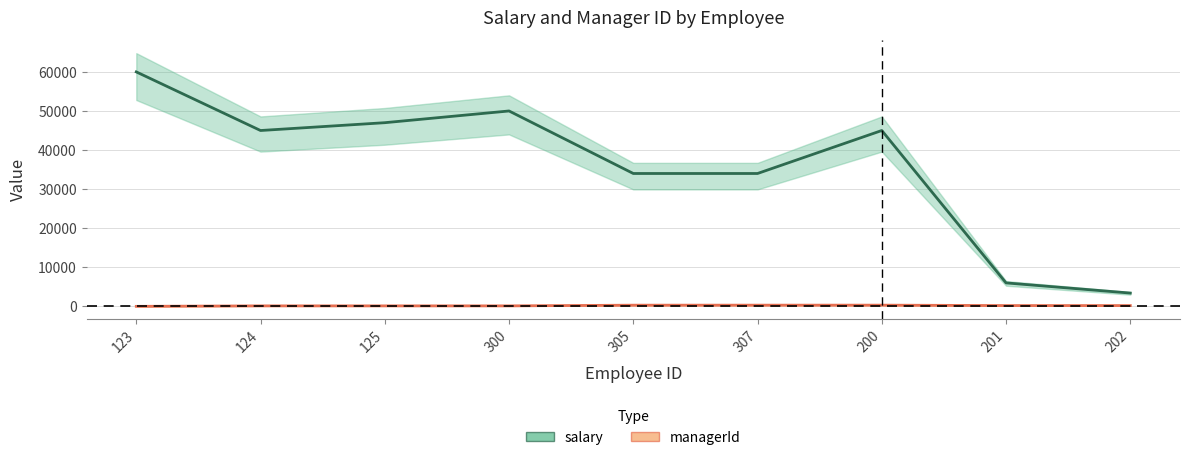

In salary, how many points are higher than both neighbors (excluding endpoints)?

2